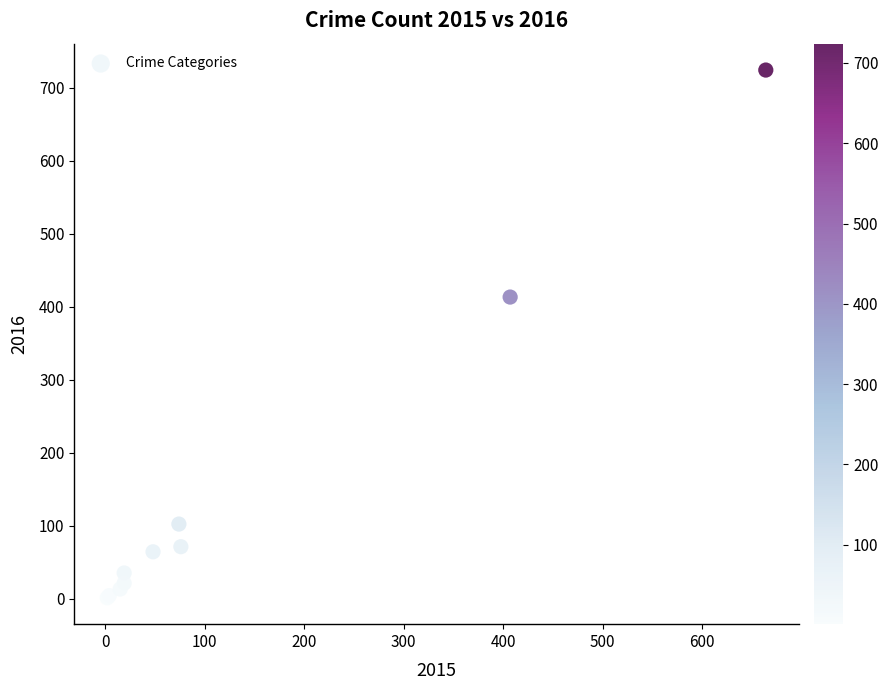

What Y value in the scatter plot is closest to 362?

413